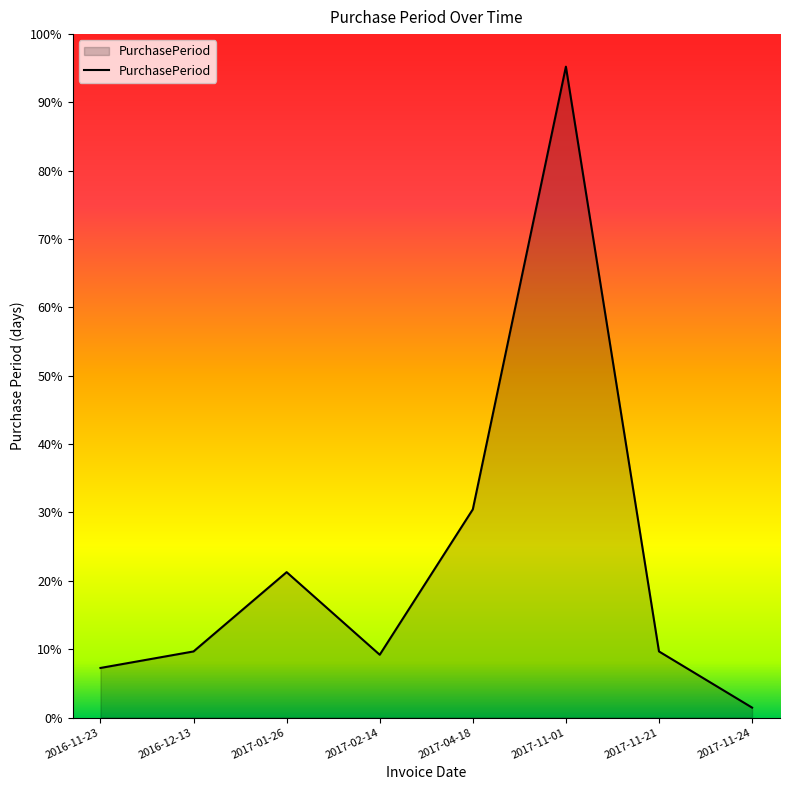

Does the chart display data point markers on the line(s)?

No